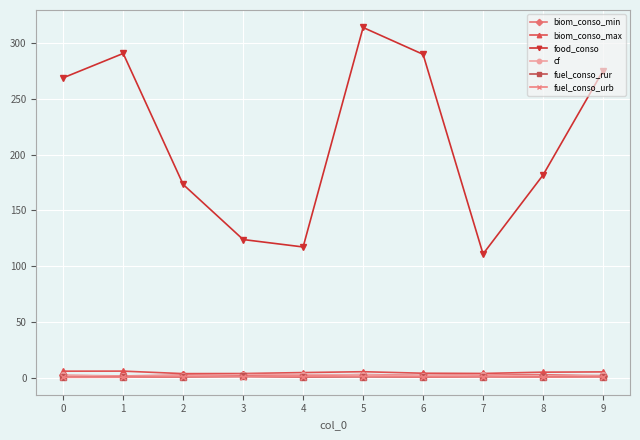

Between 3 and 9, which series saw the biggest shift?

food_conso